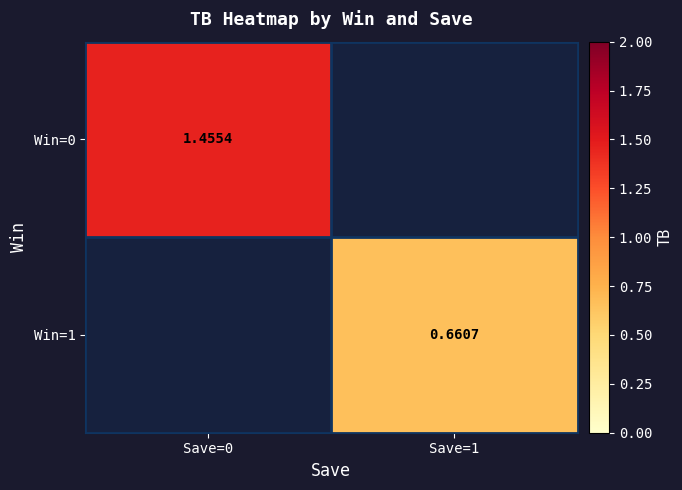

At which category does the chart reach its minimum across all series?

Save=1